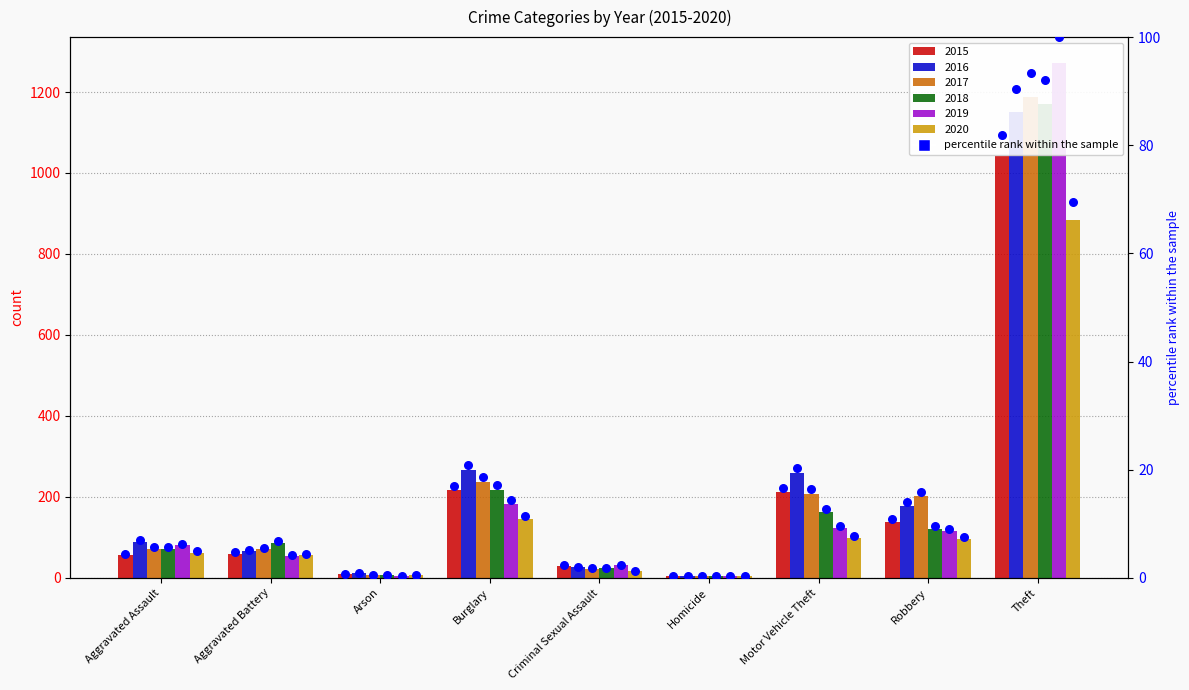

What is the ratio of the value at Theft to the value at Burglary?

4.8